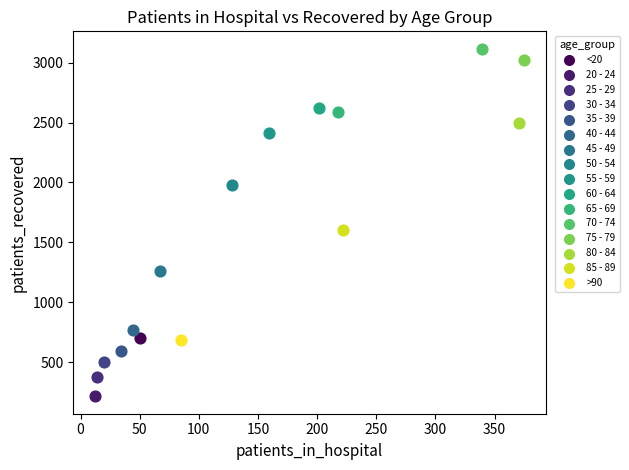

Which series reaches the maximum Y coordinate?

70 - 74